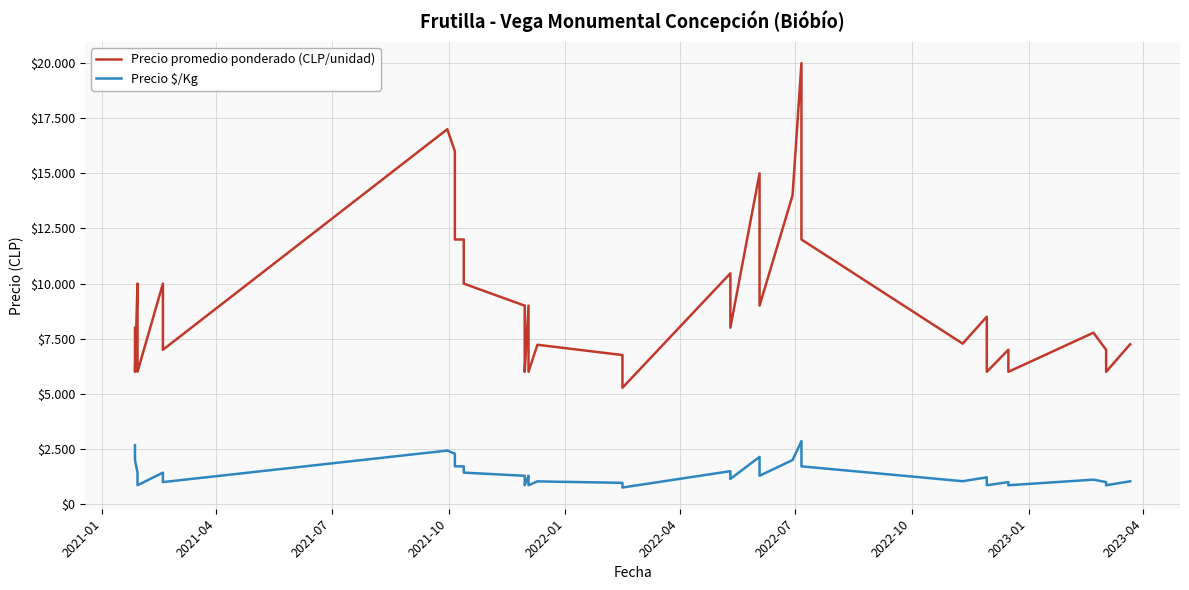

What is the greatest value displayed?

20000